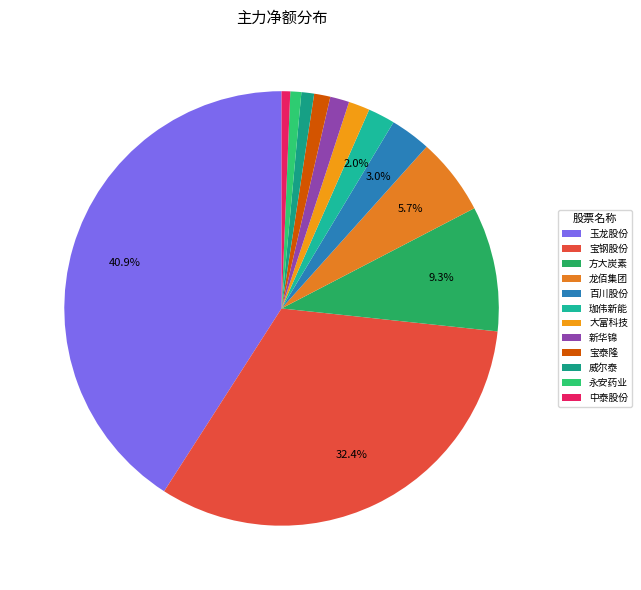

What percentage is the 大富科技 slice, to the nearest percent?

2%